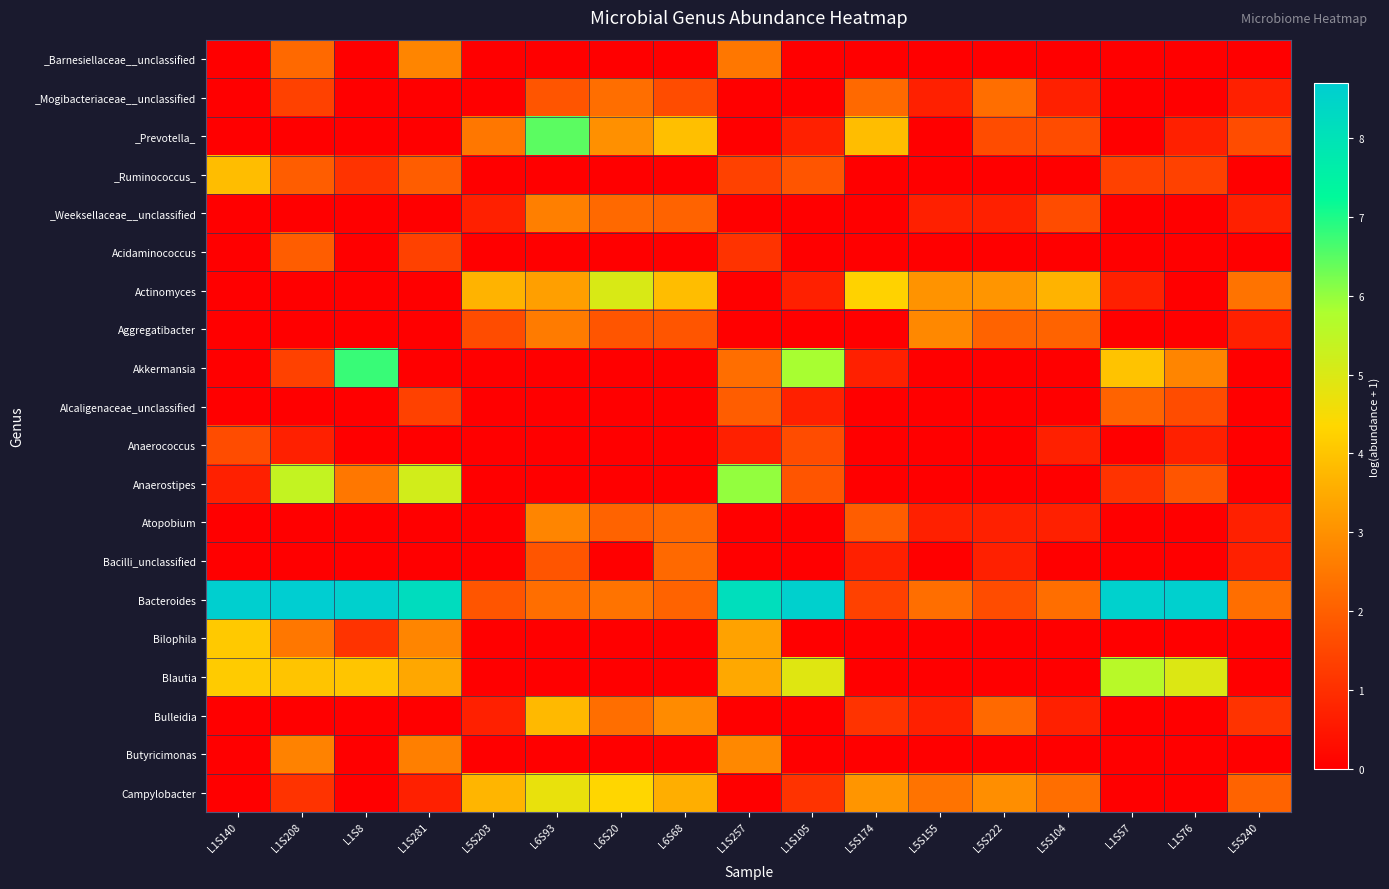

Rank the series by their maximum value, from lowest to highest.

Anaerococcus, Acidaminococcus, Alcaligenaceae_unclassified, Bacilli_unclassified, _Mogibacteriaceae__unclassified, _Weeksellaceae__unclassified, _Barnesiellaceae__unclassified, Atopobium, Aggregatibacter, Butyricimonas, Bulleidia, _Ruminococcus_, Bilophila, Campylobacter, Actinomyces, Blautia, Anaerostipes, _Prevotella_, Akkermansia, Bacteroides